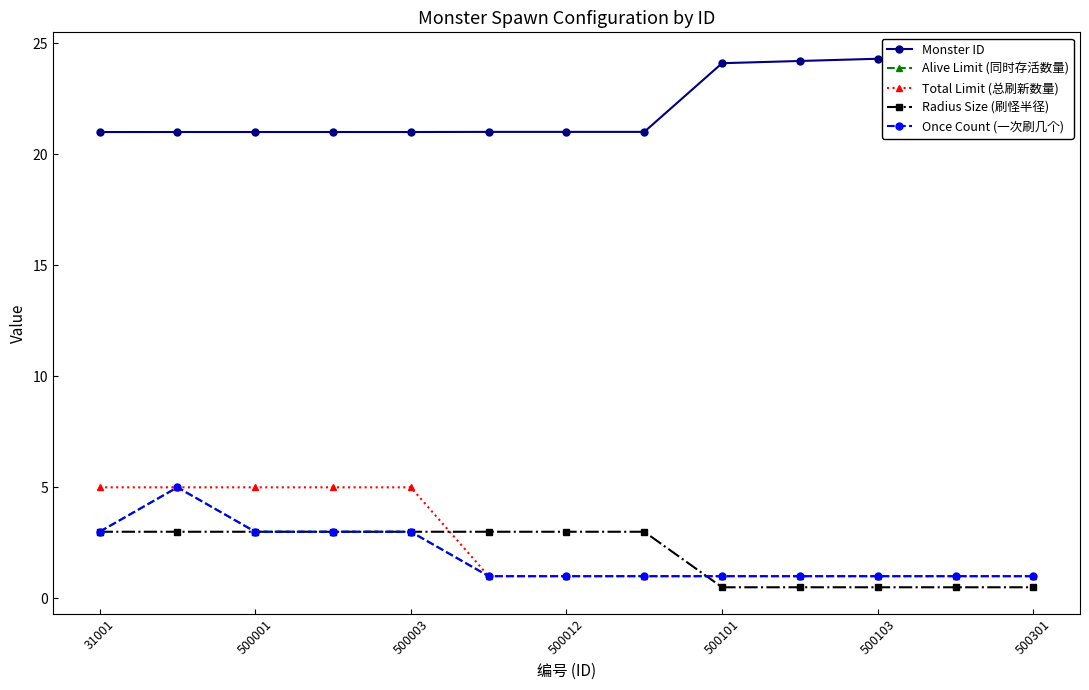

Does the chart have visible grid lines?

No